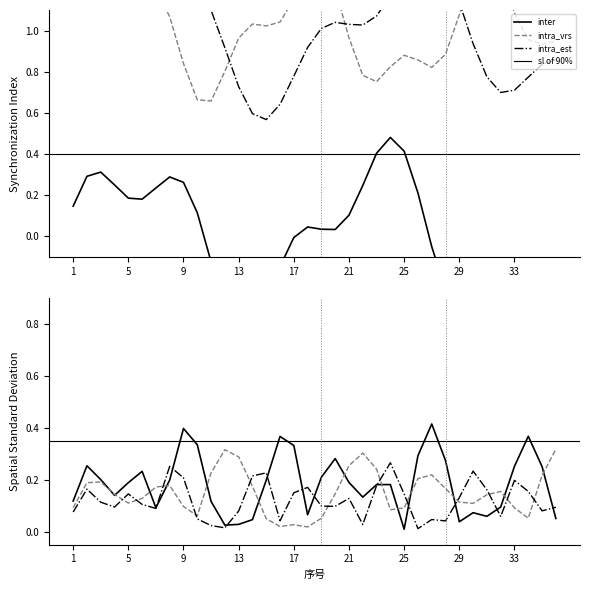

Is this an area chart (filled region under the line)?

No